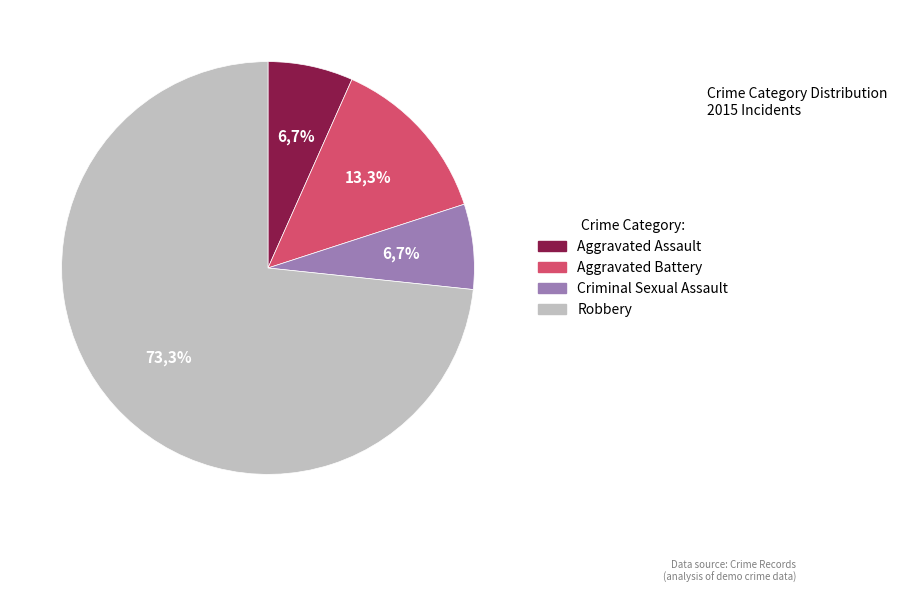

What is the smallest slice in the pie chart?

Aggravated Assault